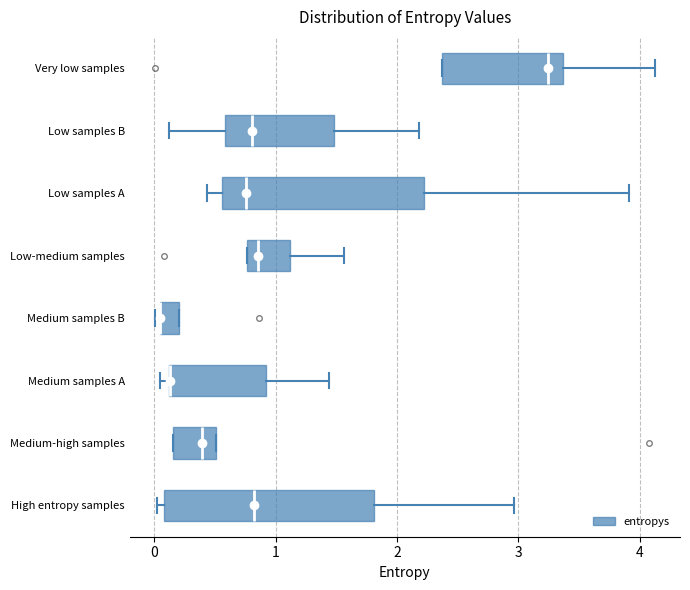

Reading bottom to top, transcribe this box plot: for each box, give where its median line is, the range the box spans, and where its two whiskers end, as read against the x-axis. The values are not printed on the chart, so give them approximately, as read against the axis.

High entropy samples: median 0.8, box 0.1 to 1.8, whiskers 0.0 to 3.0
Medium-high samples: median 0.4, box 0.2 to 0.5, whiskers 0.2 to 0.5
Medium samples A: median 0.1 (drawn on the box's left edge), box 0.1 to 0.9, whiskers 0.0 to 1.4
Medium samples B: median 0.0 (drawn on the box's left edge), box 0.0 to 0.2, whiskers 0.0 (just left of the box's left edge) to 0.2
Low-medium samples: median 0.9, box 0.8 to 1.1, whiskers 0.8 to 1.6
Low samples A: median 0.8, box 0.6 to 2.2, whiskers 0.4 to 3.9
Low samples B: median 0.8, box 0.6 to 1.5, whiskers 0.1 to 2.2
Very low samples: median 3.2, box 2.4 to 3.4, whiskers 2.4 to 4.1